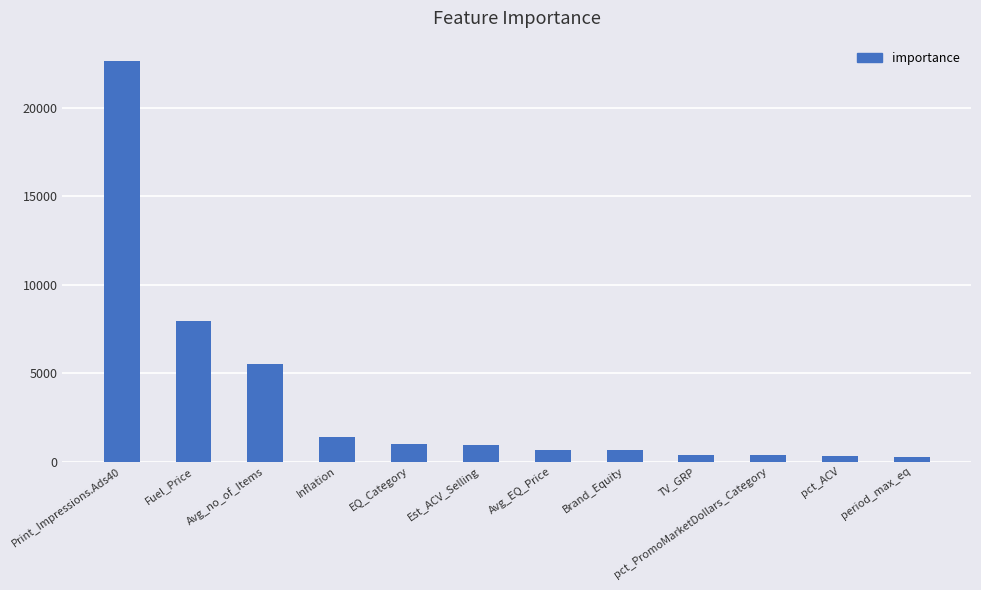

True or false: the data shows 673.9 at Avg_EQ_Price.

True